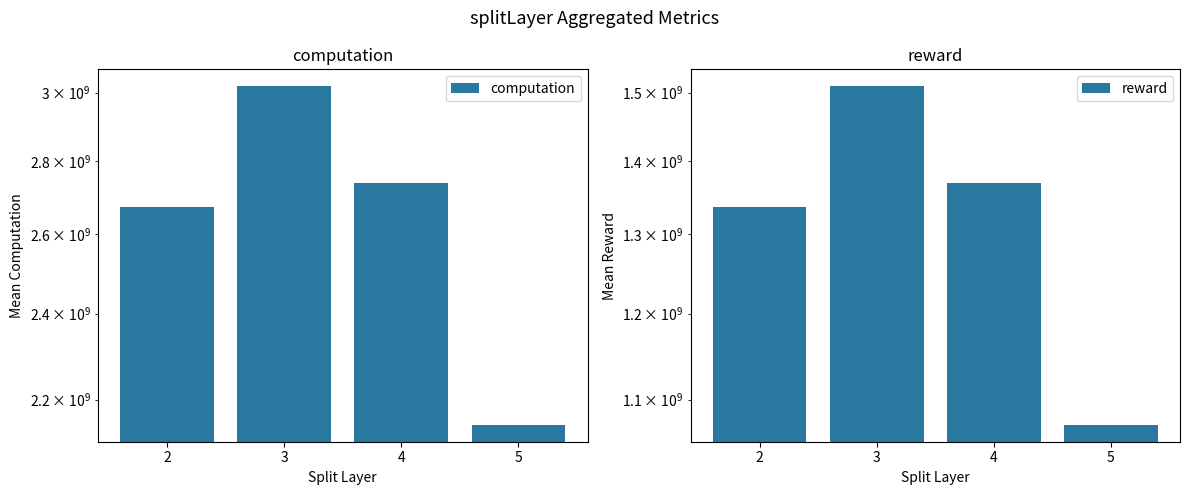

Rank the series by their average value, from lowest to highest.

reward, computation